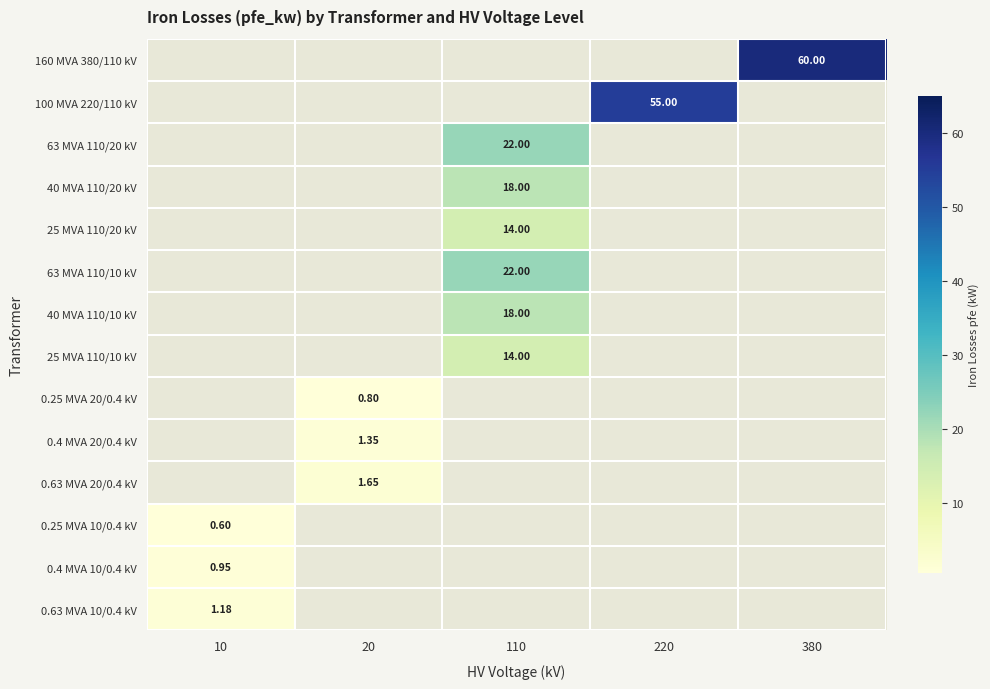

How many categories are shown in the chart?

5